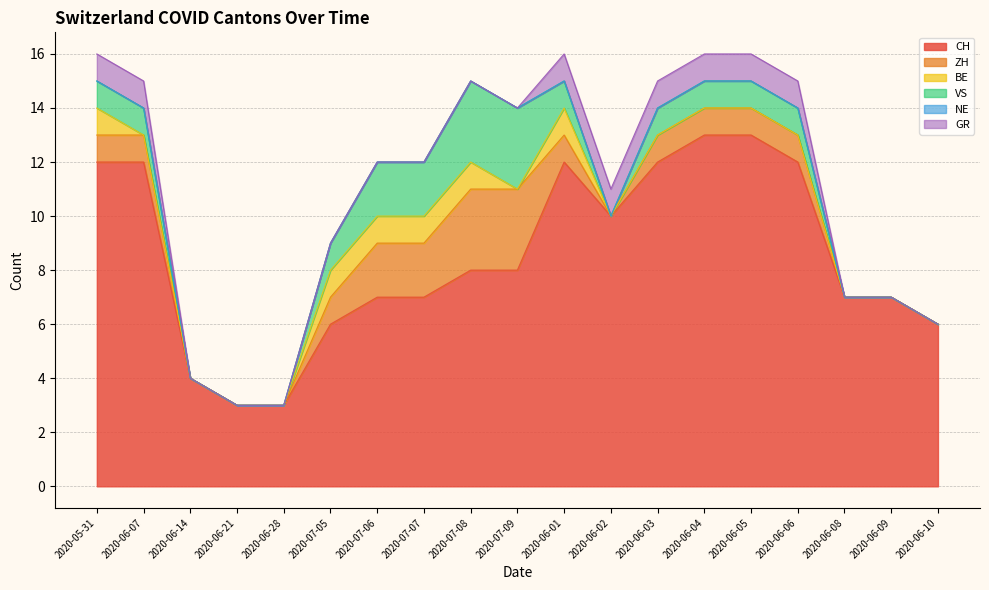

What is the total value across all series at 2020-06-28?

3